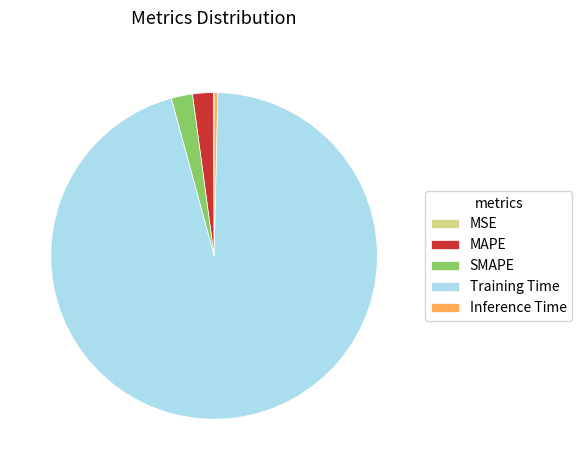

What is the majority slice?

Training Time